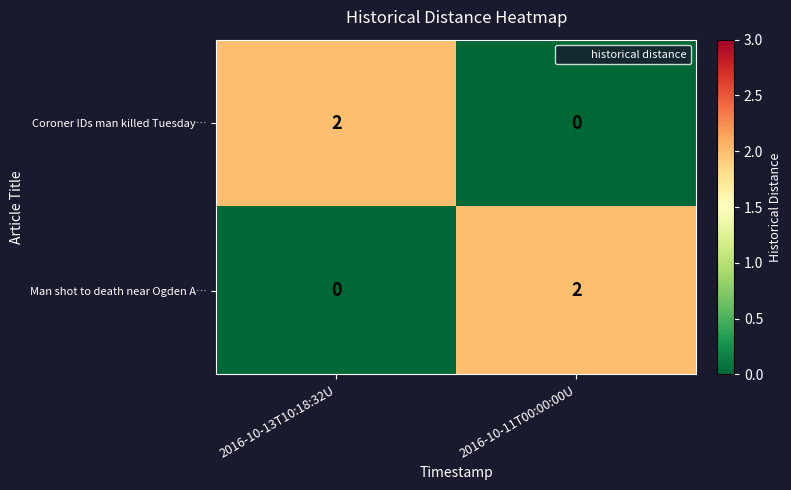

What is the total value across all series at 2016-10-11T00:00:00U?

2